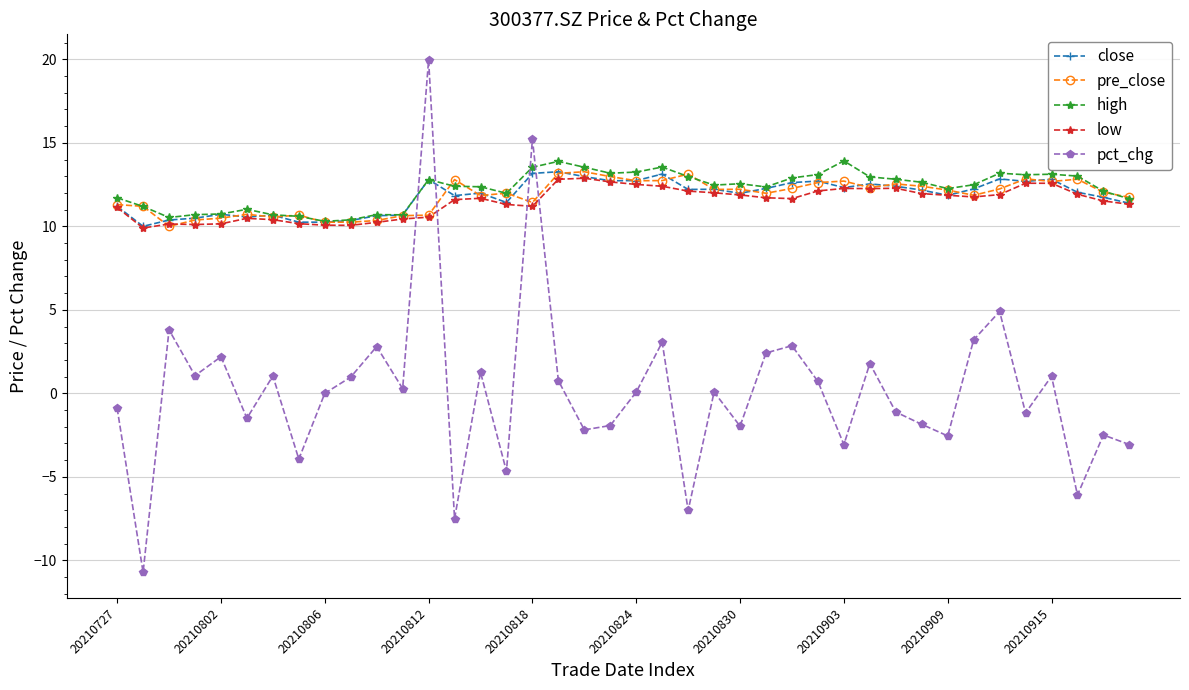

What are all the series names shown in the legend?

close, pre_close, high, low, pct_chg